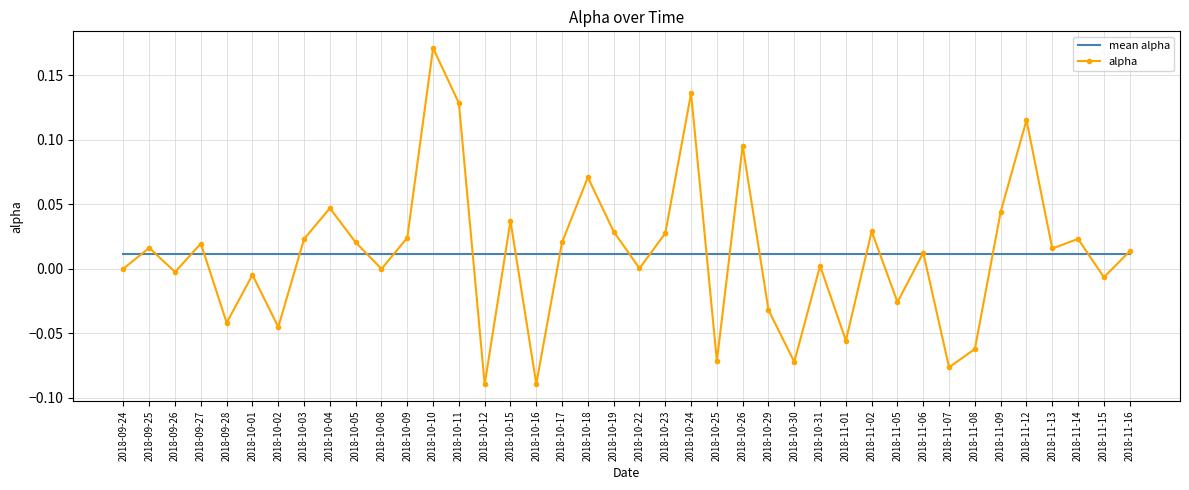

True or false: mean alpha has a value of 0.0 at 2018-10-16.

True